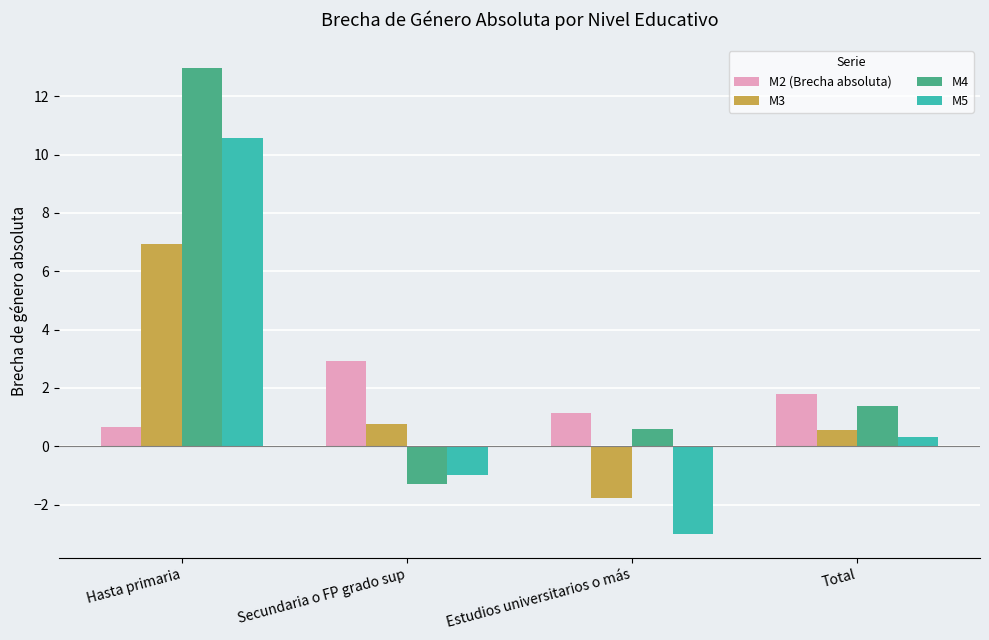

Reading left to right, list all the values displayed in this chart.

M2 (Brecha absoluta): 0.7	2.9	1.1	1.8
M3: 7.0	0.8	-1.8	0.5
M4: 13.0	-1.3	0.6	1.4
M5: 10.6	-1.0	-3.0	0.3